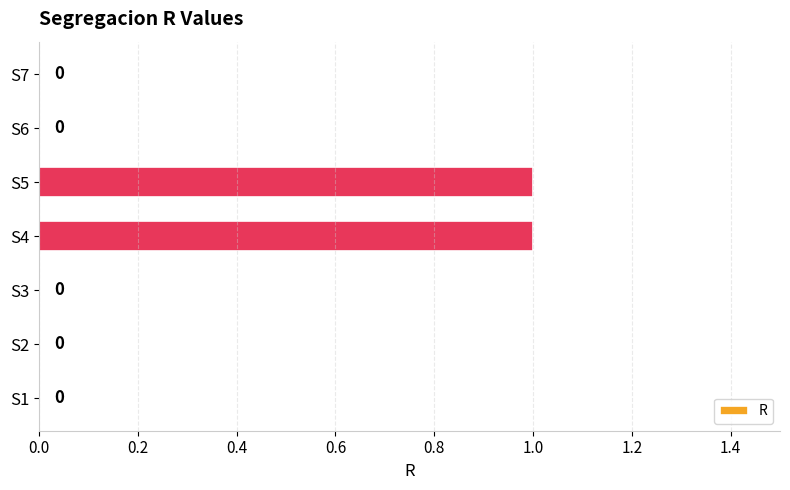

True or false: the data shows 2 at S4.

False